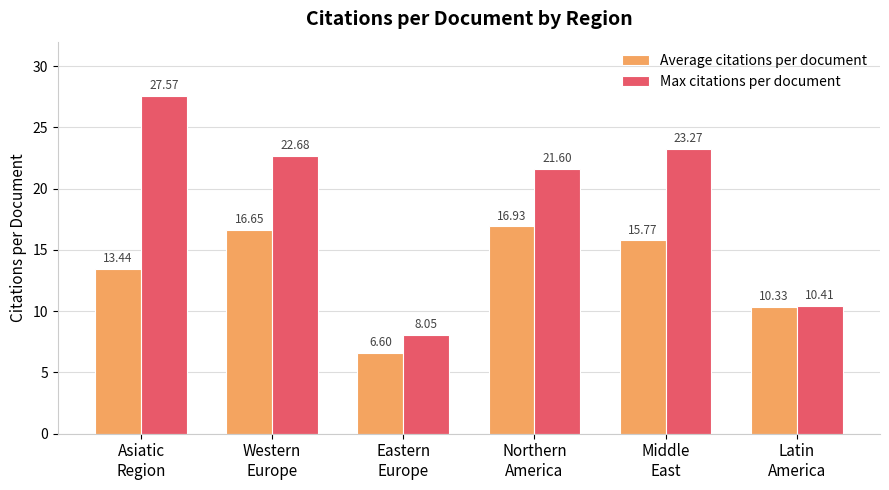

Where is Max citations per document nearest to the value 17?

Northern
America